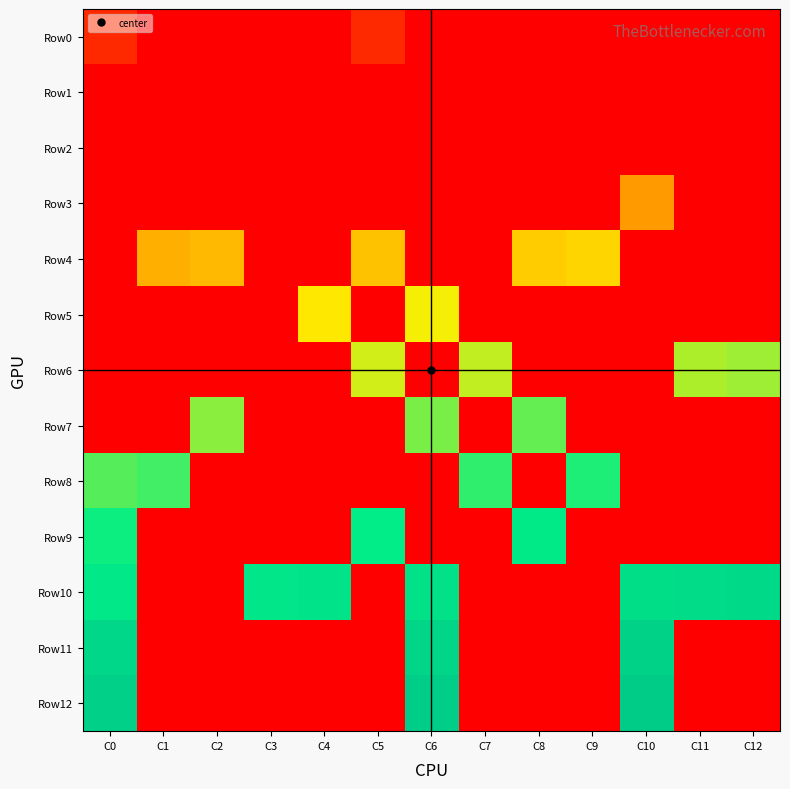

Reading left to right, extract all data points from this chart.

Row0: C0=6	C1=0	C2=0	C3=0	C4=0	C5=6	C6=0	C7=0	C8=0	C9=0	C10=0	C11=0	C12=0
Row1: C0=0	C1=0	C2=0	C3=0	C4=0	C5=0	C6=0	C7=0	C8=0	C9=0	C10=0	C11=0	C12=0
Row2: C0=0	C1=0	C2=0	C3=0	C4=0	C5=0	C6=0	C7=0	C8=0	C9=0	C10=0	C11=0	C12=0
Row3: C0=0	C1=0	C2=0	C3=0	C4=0	C5=0	C6=0	C7=0	C8=0	C9=0	C10=20	C11=0	C12=0
Row4: C0=0	C1=22	C2=23	C3=0	C4=0	C5=24	C6=0	C7=0	C8=25	C9=26	C10=0	C11=0	C12=0
Row5: C0=0	C1=0	C2=0	C3=0	C4=28	C5=0	C6=29	C7=0	C8=0	C9=0	C10=0	C11=0	C12=0
Row6: C0=0	C1=0	C2=0	C3=0	C4=0	C5=31	C6=0	C7=32	C8=0	C9=0	C10=0	C11=33	C12=34
Row7: C0=0	C1=0	C2=35	C3=0	C4=0	C5=0	C6=36	C7=0	C8=37	C9=0	C10=0	C11=0	C12=0
Row8: C0=38	C1=39	C2=0	C3=0	C4=0	C5=0	C6=0	C7=40	C8=0	C9=41	C10=0	C11=0	C12=0
Row9: C0=42	C1=0	C2=0	C3=0	C4=0	C5=43	C6=0	C7=0	C8=44	C9=0	C10=0	C11=0	C12=0
Row10: C0=45	C1=0	C2=0	C3=46	C4=47	C5=0	C6=48	C7=0	C8=0	C9=0	C10=49	C11=50	C12=51
Row11: C0=52	C1=0	C2=0	C3=0	C4=0	C5=0	C6=53	C7=0	C8=0	C9=0	C10=54	C11=0	C12=0
Row12: C0=55	C1=0	C2=0	C3=0	C4=0	C5=0	C6=56	C7=0	C8=0	C9=0	C10=57	C11=0	C12=0